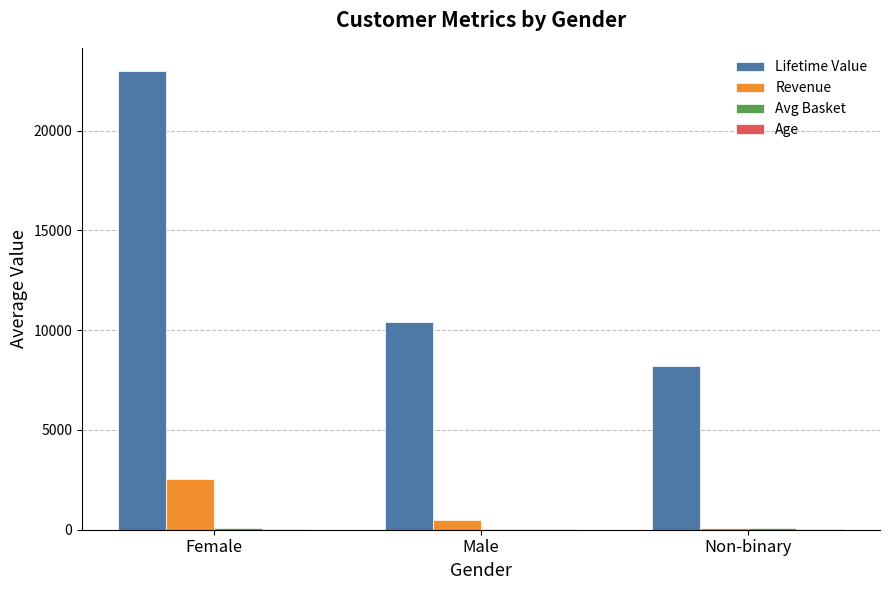

True or false: Revenue has a value of 64.0 at Non-binary.

True